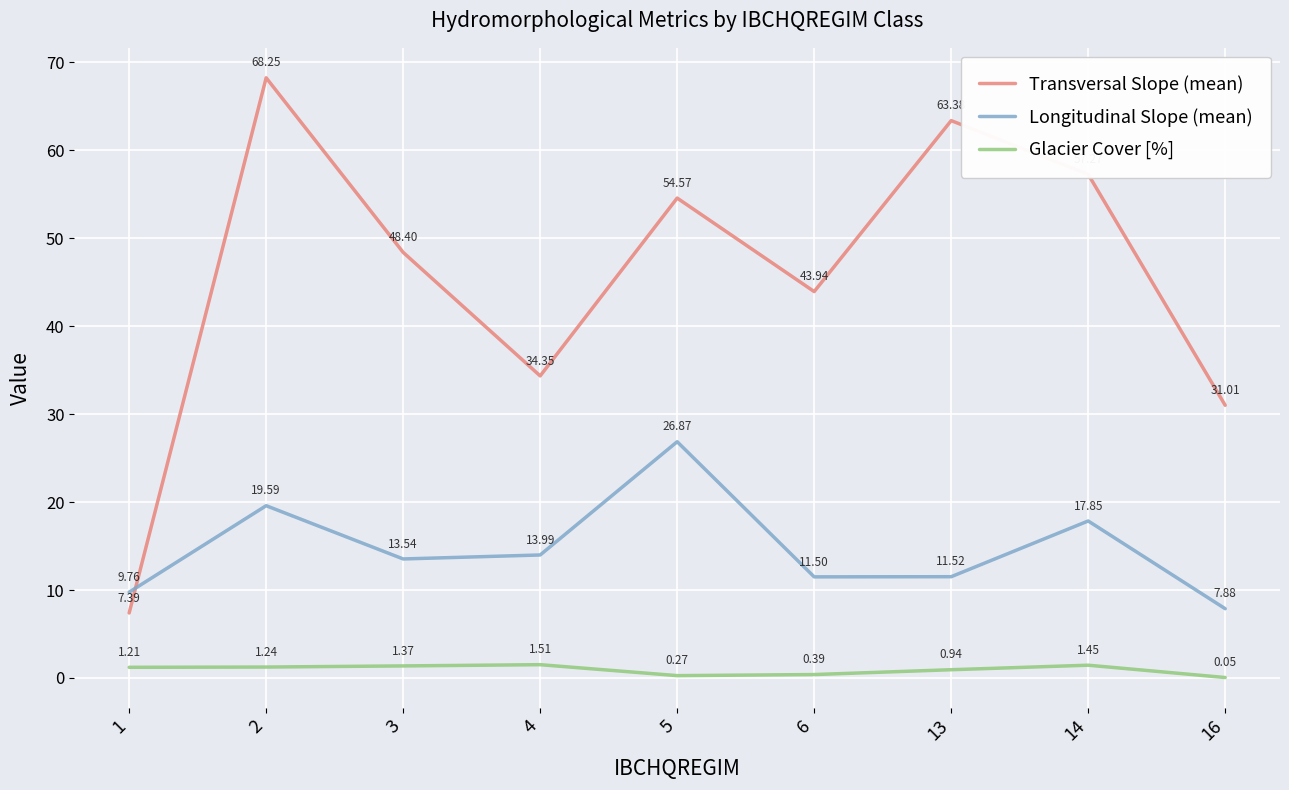

Is the value of Longitudinal Slope (mean) at 5 greater than the value of Transversal Slope (mean) at 5?

No